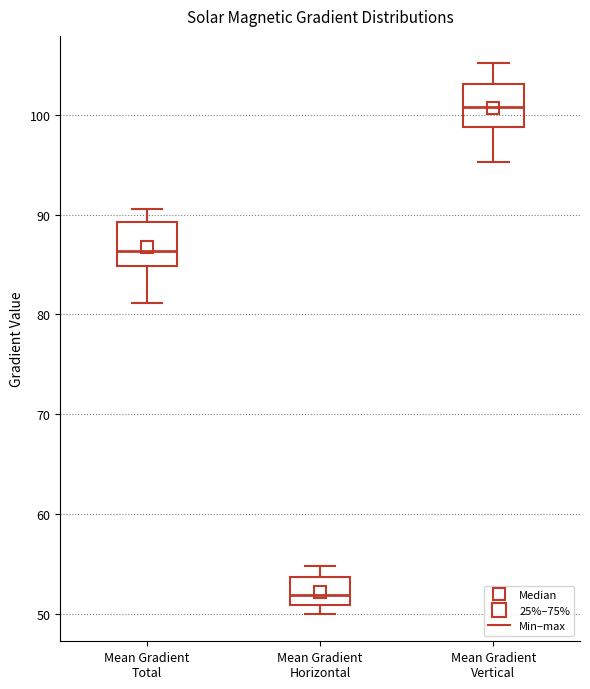

Reading left to right, transcribe this box plot: for each box, give where its median line is, the range the box spans, and where its two whiskers end, as read against the y-axis. The values are not printed on the chart, so give them approximately, as read against the axis.

Mean Gradient Total: median 86, box 85 to 89, whiskers 81 to 91
Mean Gradient Horizontal: median 52, box 51 to 54, whiskers 50 to 55
Mean Gradient Vertical: median 101, box 99 to 103, whiskers 95 to 105